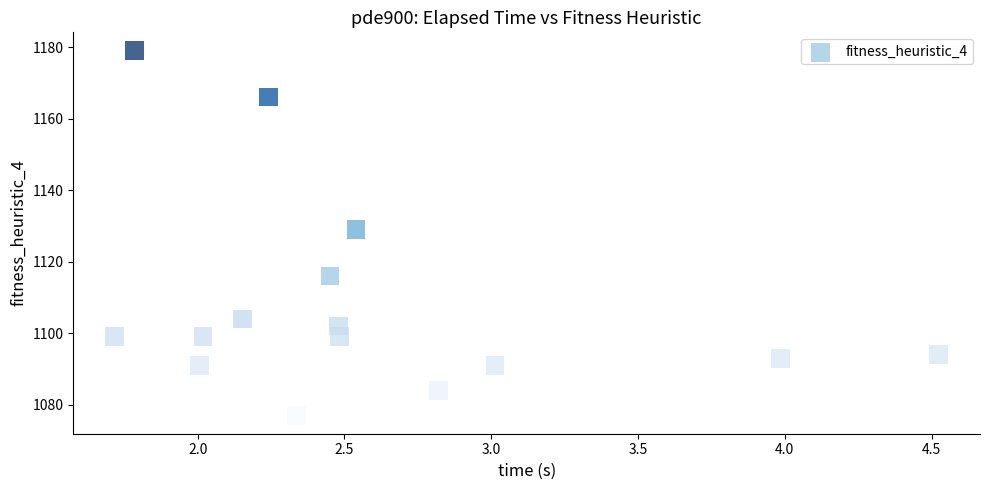

What is the range of Y values (max minus min)?

102